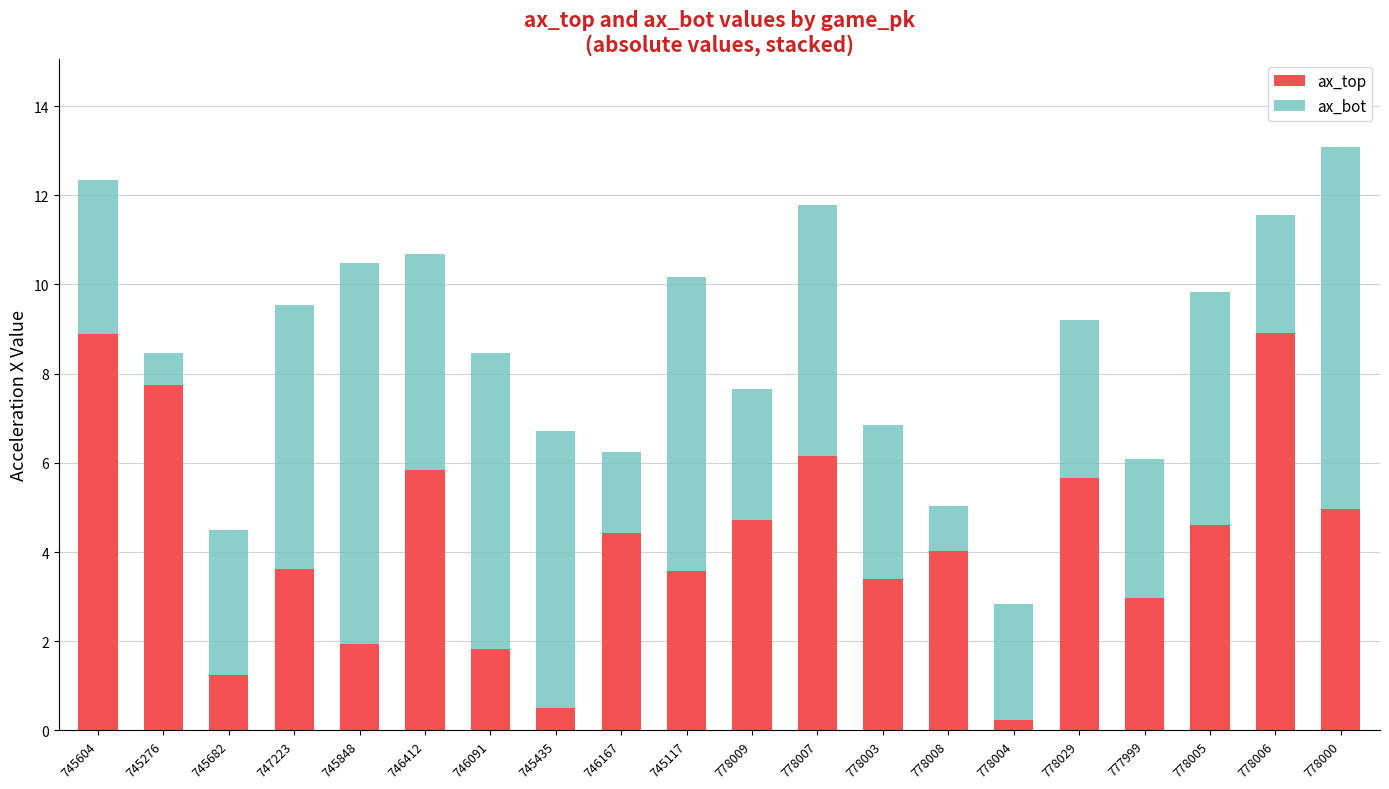

At which category is the sum across all series the highest?

778000